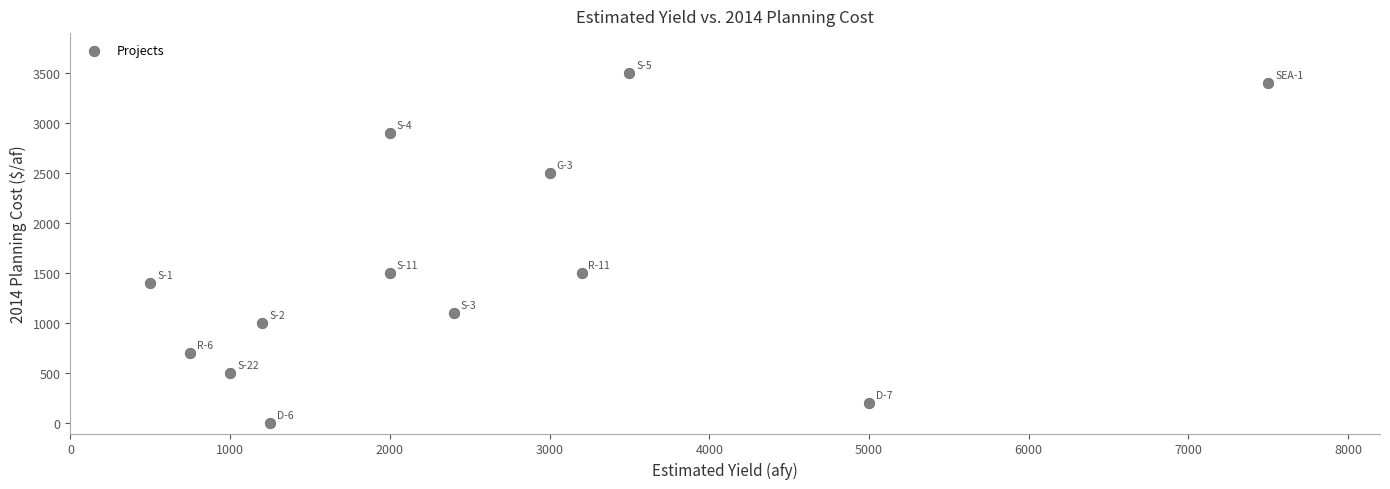

What is the range of X values (max minus min)?

7000